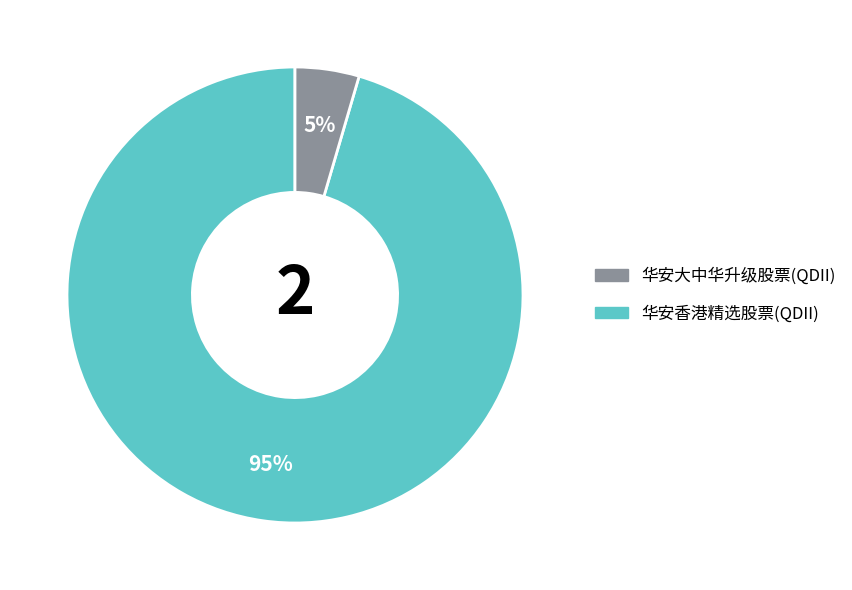

To the nearest percent, what is the average slice percentage?

50%